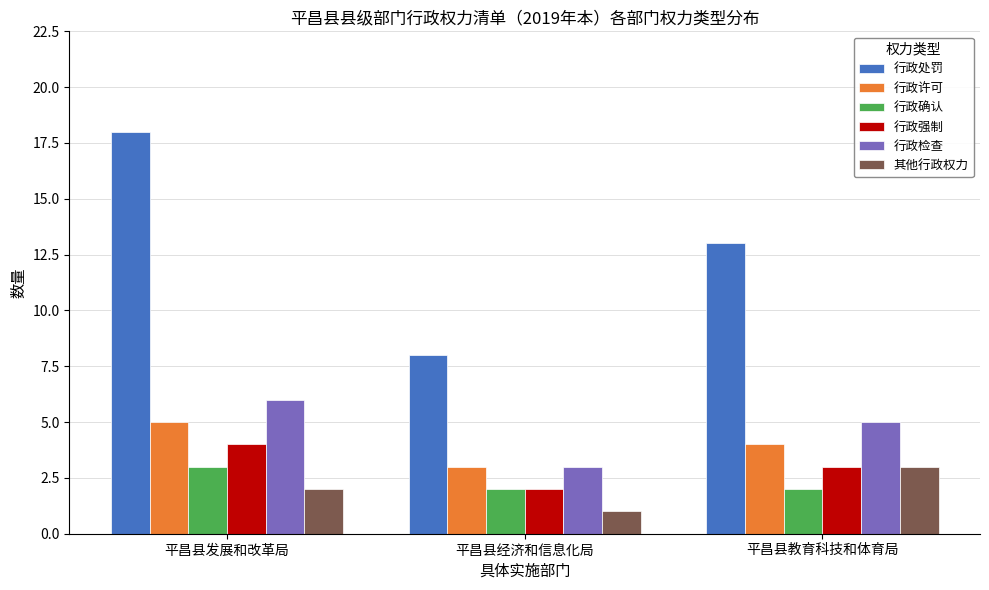

Reading right to left, transcribe all the data shown in this chart.

行政处罚: 平昌县教育科技和体育局=13	平昌县经济和信息化局=8	平昌县发展和改革局=18
行政许可: 平昌县教育科技和体育局=4	平昌县经济和信息化局=3	平昌县发展和改革局=5
行政确认: 平昌县教育科技和体育局=2	平昌县经济和信息化局=2	平昌县发展和改革局=3
行政强制: 平昌县教育科技和体育局=3	平昌县经济和信息化局=2	平昌县发展和改革局=4
行政检查: 平昌县教育科技和体育局=5	平昌县经济和信息化局=3	平昌县发展和改革局=6
其他行政权力: 平昌县教育科技和体育局=3	平昌县经济和信息化局=1	平昌县发展和改革局=2